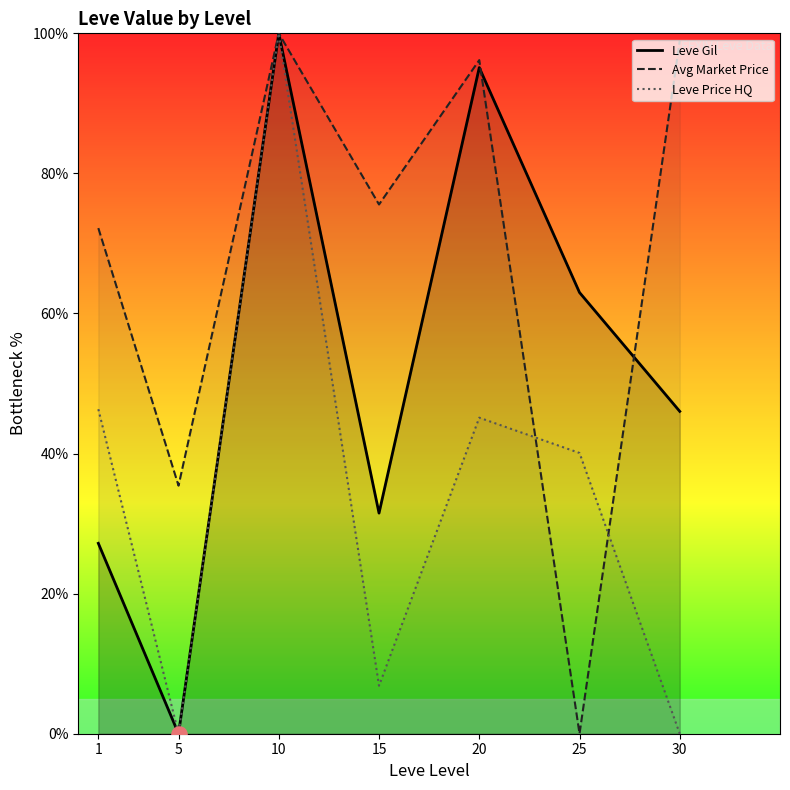

Which series contains the highest Y value?

Leve Gil